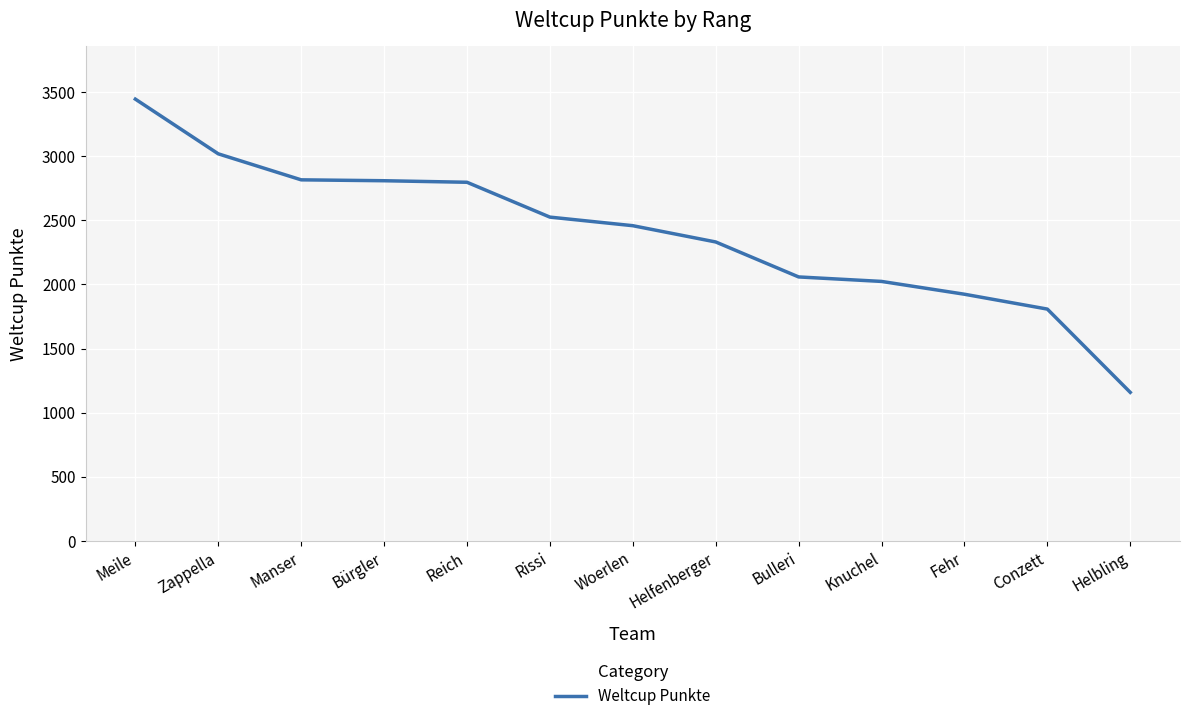

Which category has the lowest value across all series?

Helbling